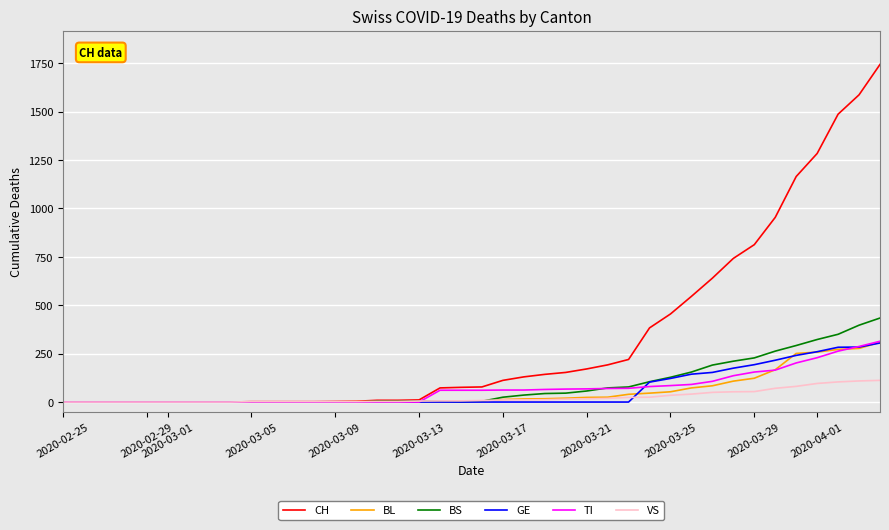

Is this an area chart (filled region under the line)?

No